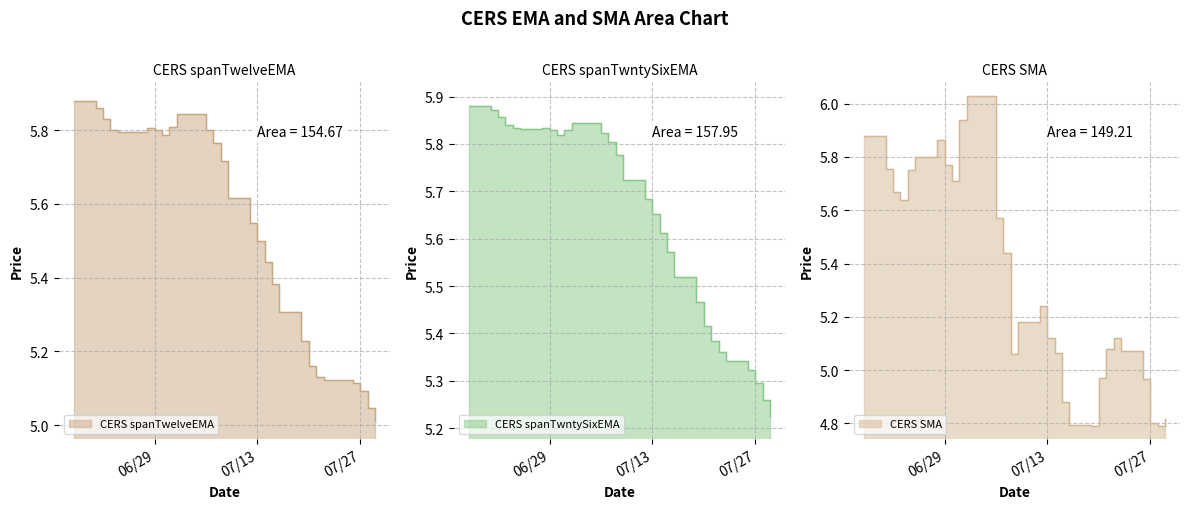

Count the number of data series in this chart.

3